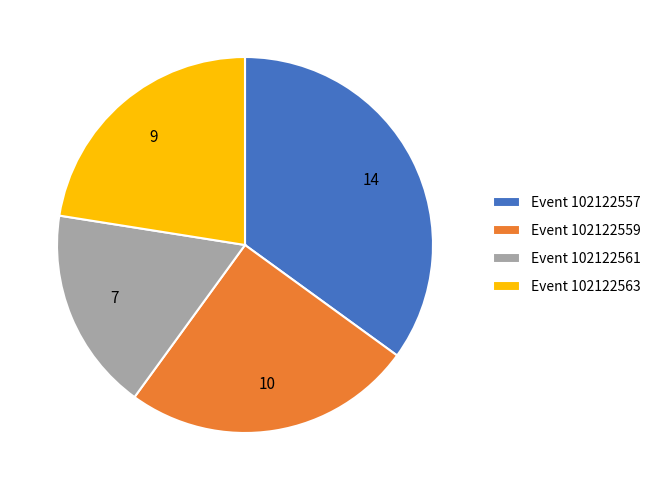

How many slices are in this pie chart?

4